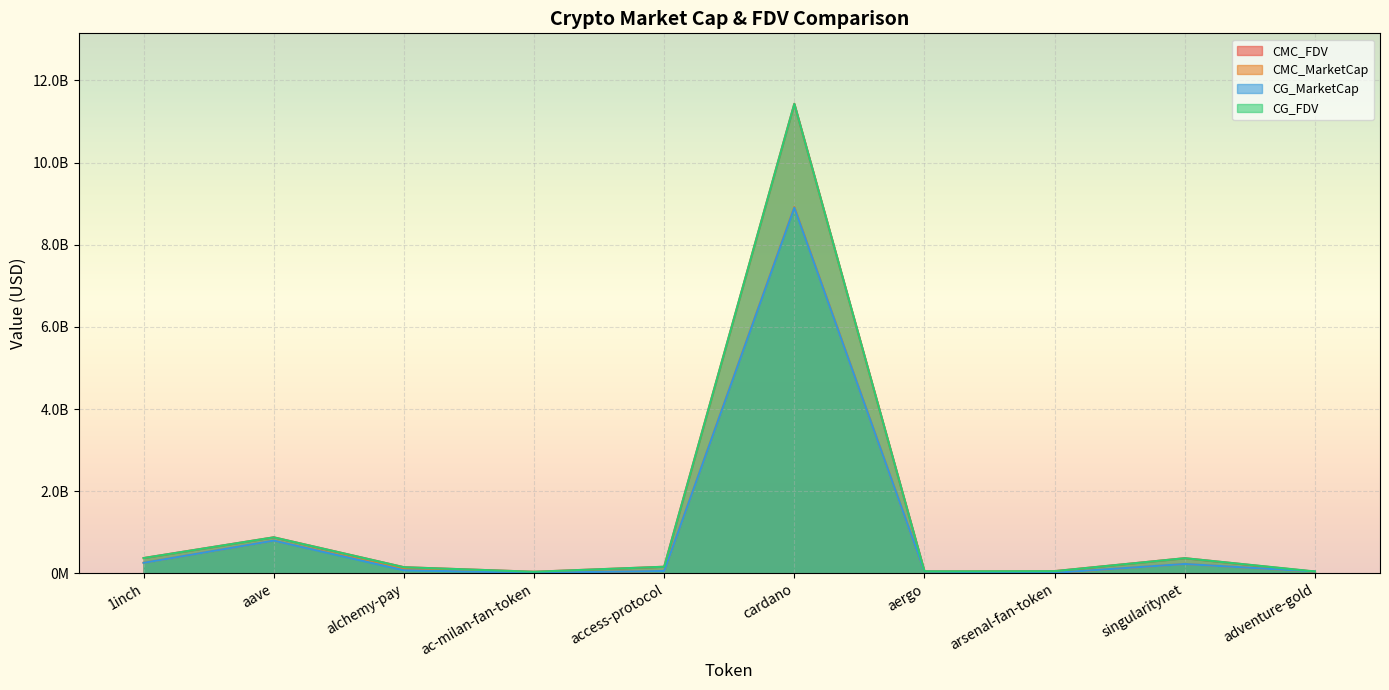

What is the label of the 1st point from the left?

1inch